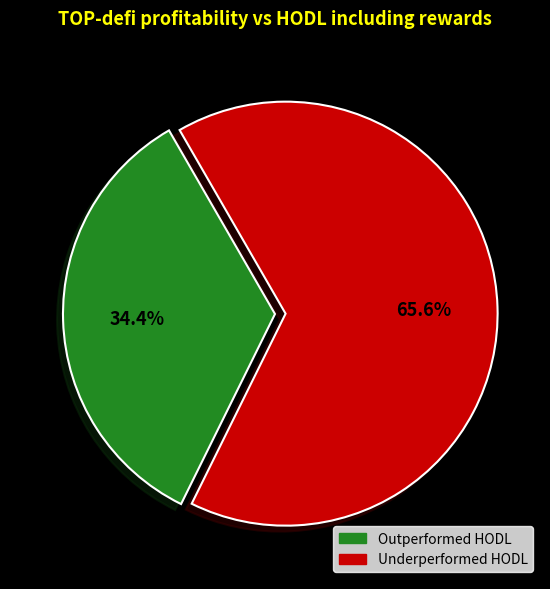

Does Underperformed HODL account for over 50% of the chart?

Yes